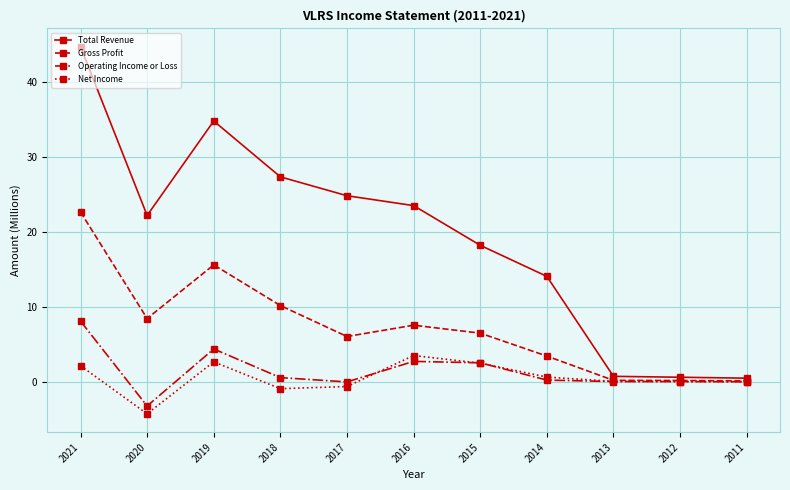

What is the sum of all Gross Profit values?

80.6